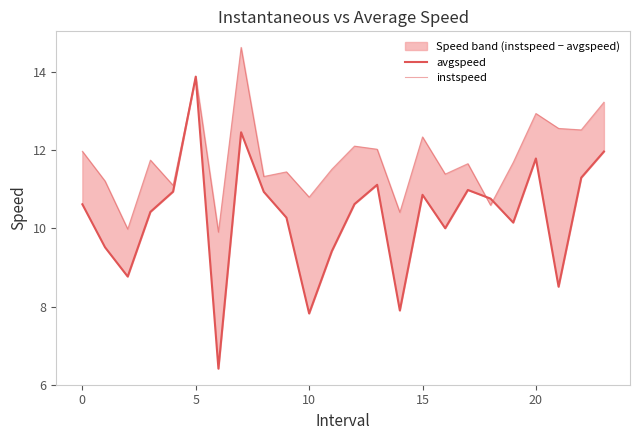

What are all the series names shown in the legend?

avgspeed, instspeed